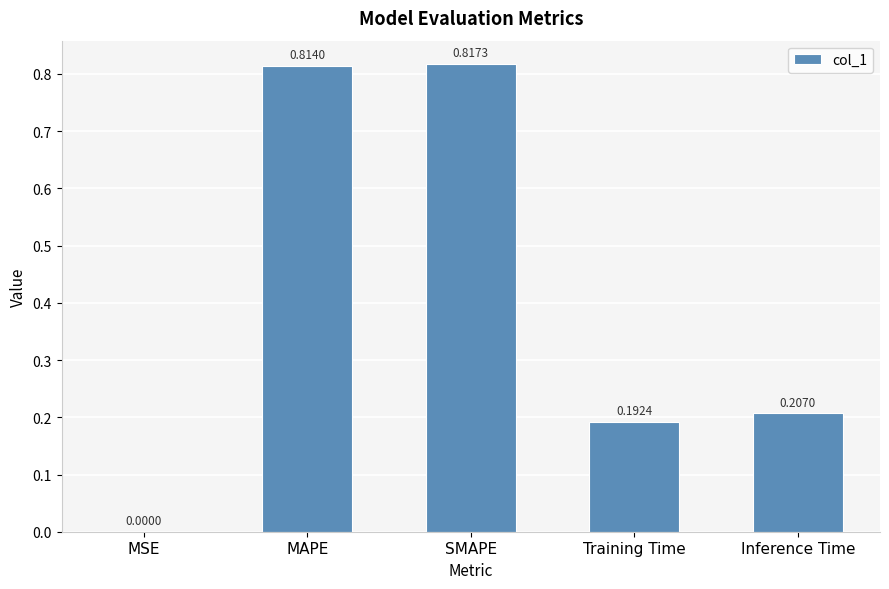

What is the change in value from MSE to SMAPE?

+0.8